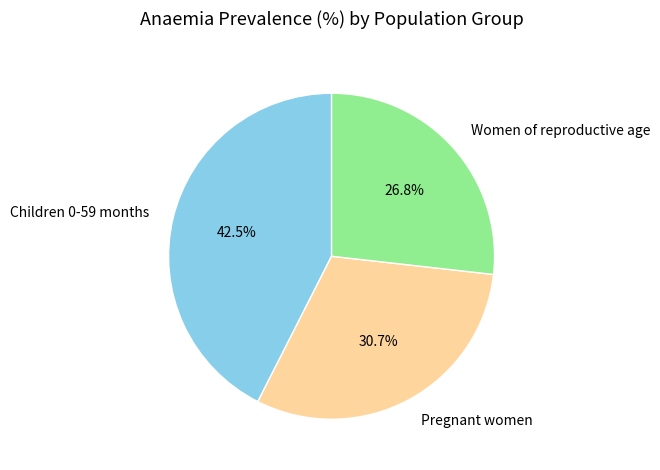

Which category has the biggest portion of the pie?

Children 0-59 months